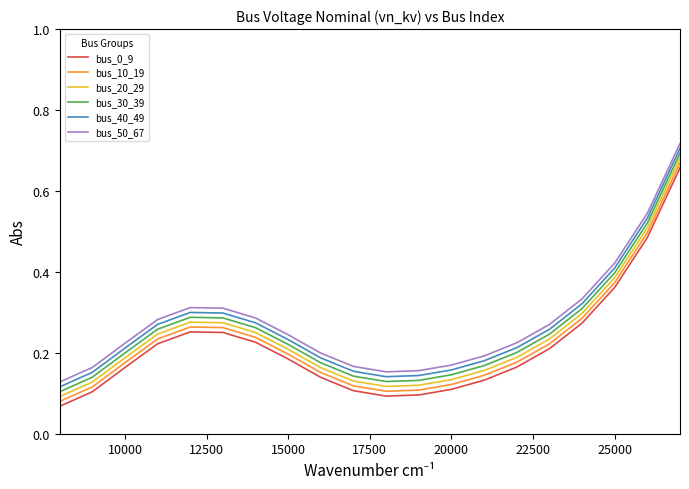

True or false: bus_40_49 and bus_30_39 intersect in this chart.

False